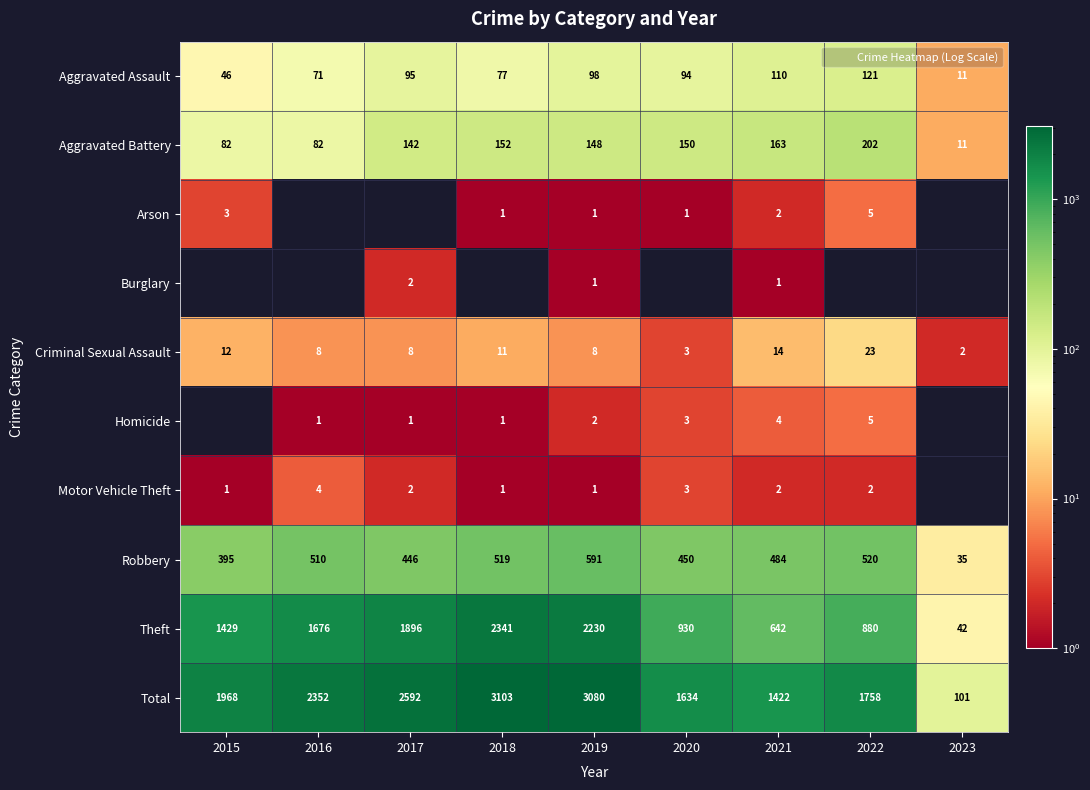

Which has a higher value, 2018 or 2023?

2018